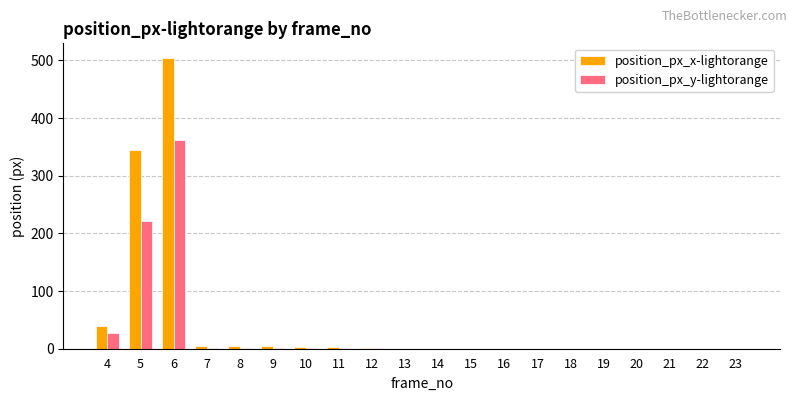

What is the difference between the position_px_x-lightorange values at 11 and 9?

1.4